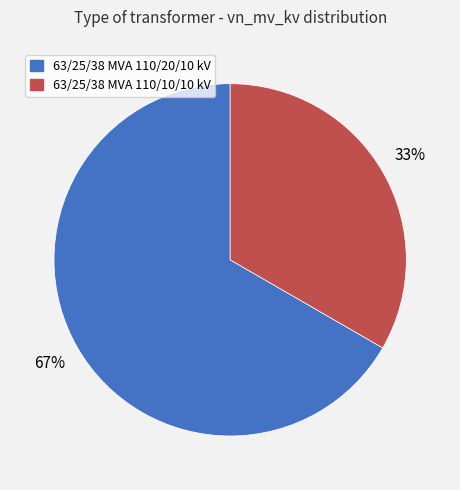

The 63/25/38 MVA 110/10/10 kV slice represents 21% of the pie. True or false?

False